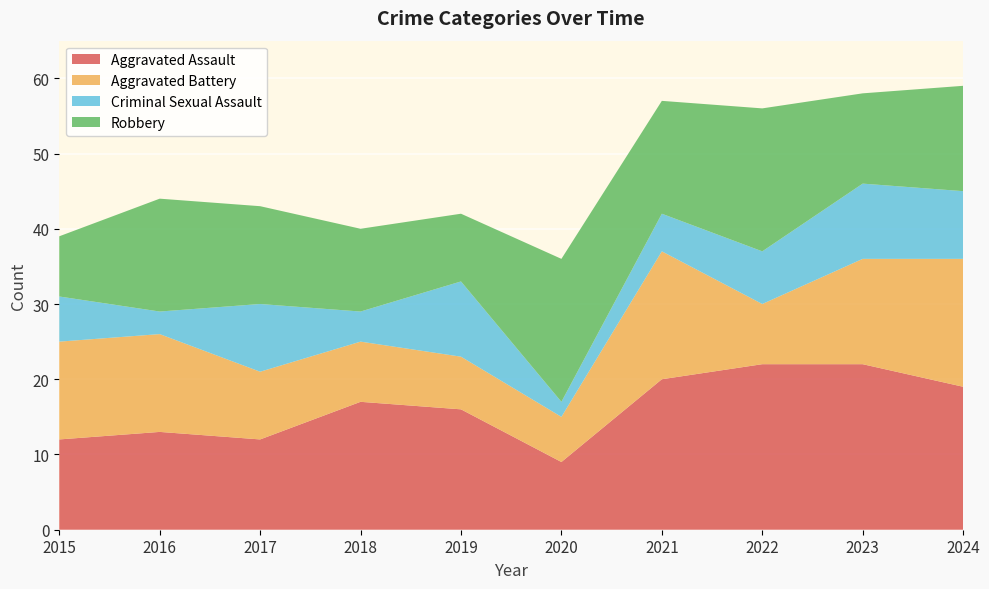

Reading left to right, list all the values displayed in this chart.

Aggravated Assault: 12	13	12	17	16	9	20	22	22	19
Aggravated Battery: 13	13	9	8	7	6	17	8	14	17
Criminal Sexual Assault: 6	3	9	4	10	2	5	7	10	9
Robbery: 8	15	13	11	9	19	15	19	12	14